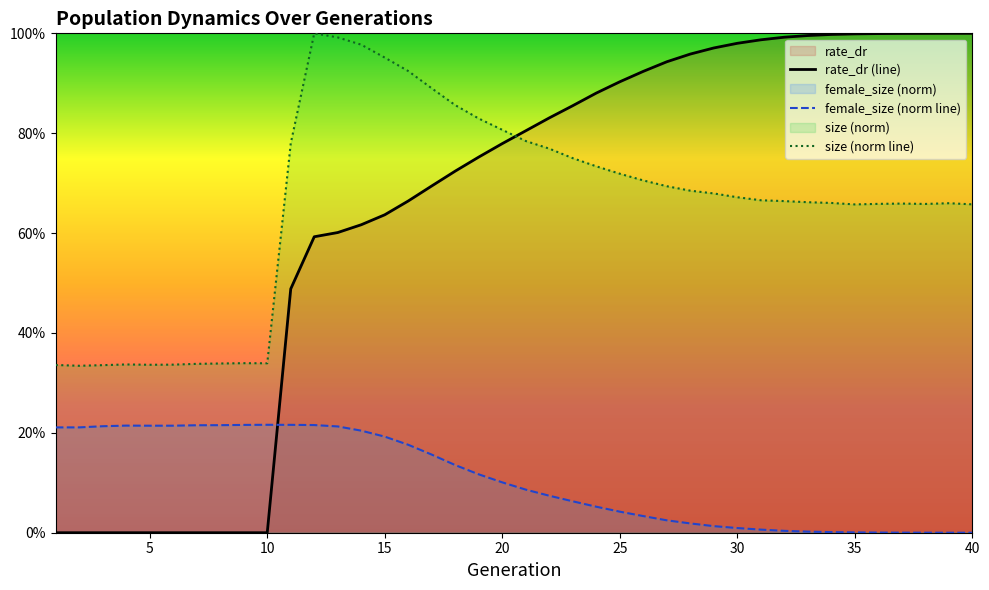

Which series changed the most between 6 and 13?

size